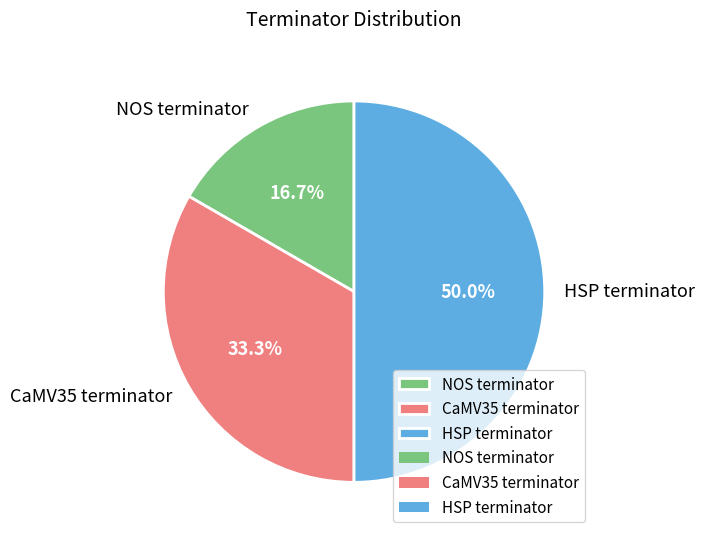

Which category has the biggest portion of the pie?

HSP terminator